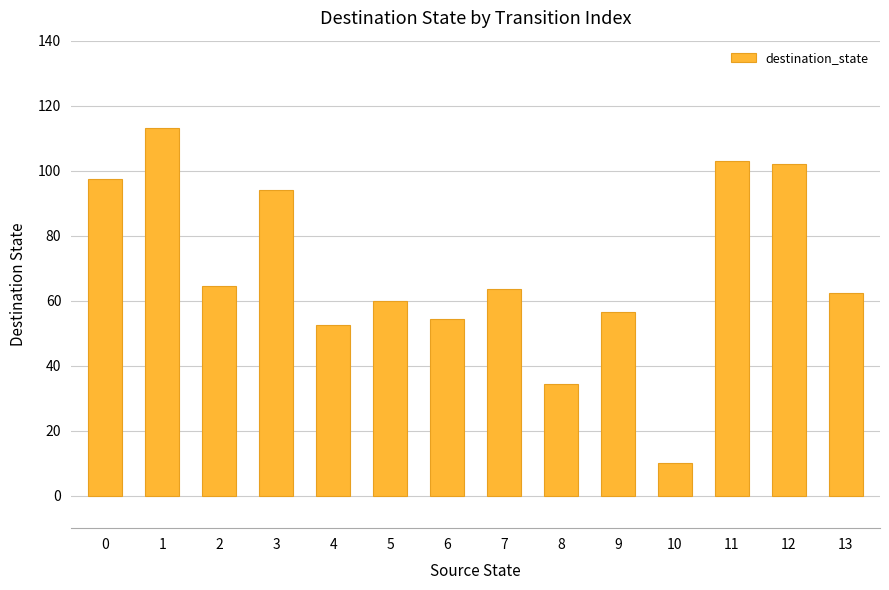

How many categories are shown in the chart?

14